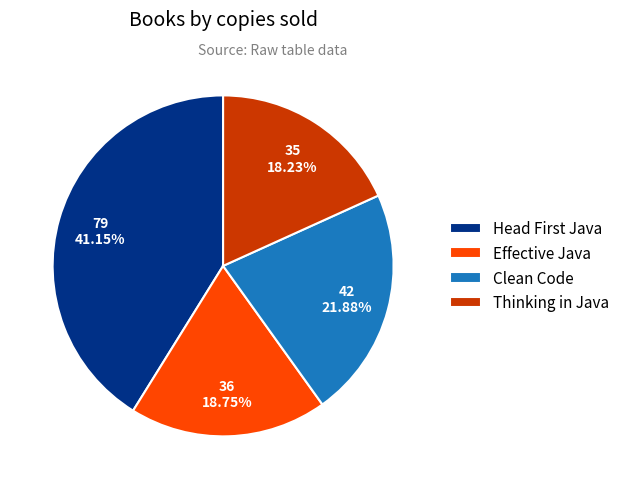

The Clean Code slice represents 13% of the pie. True or false?

False